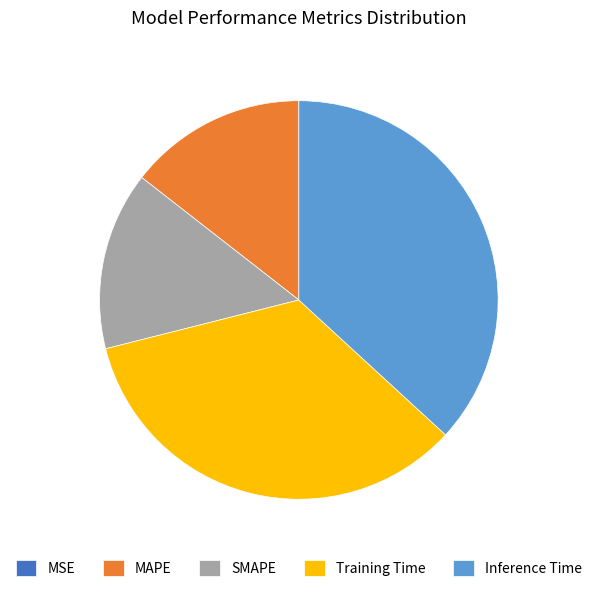

Do Training Time and SMAPE together represent more than half of the pie?

No